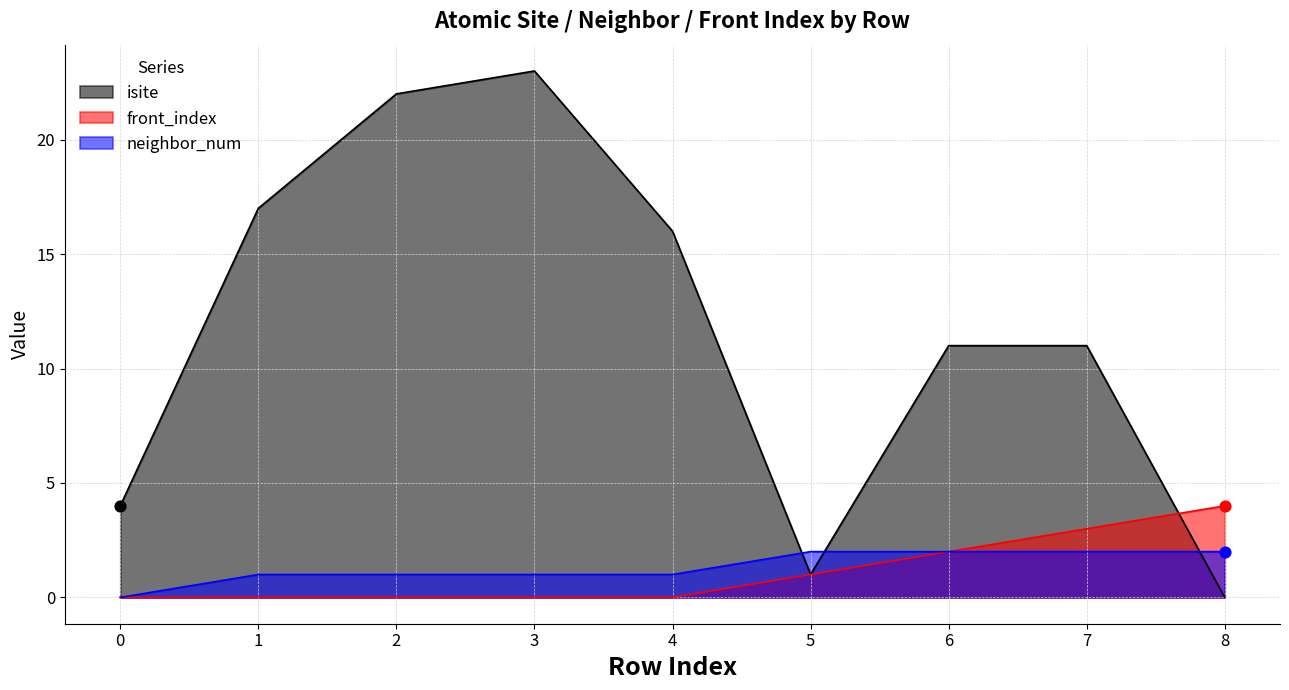

What are all the series names shown in the legend?

isite, front_index, neighbor_num